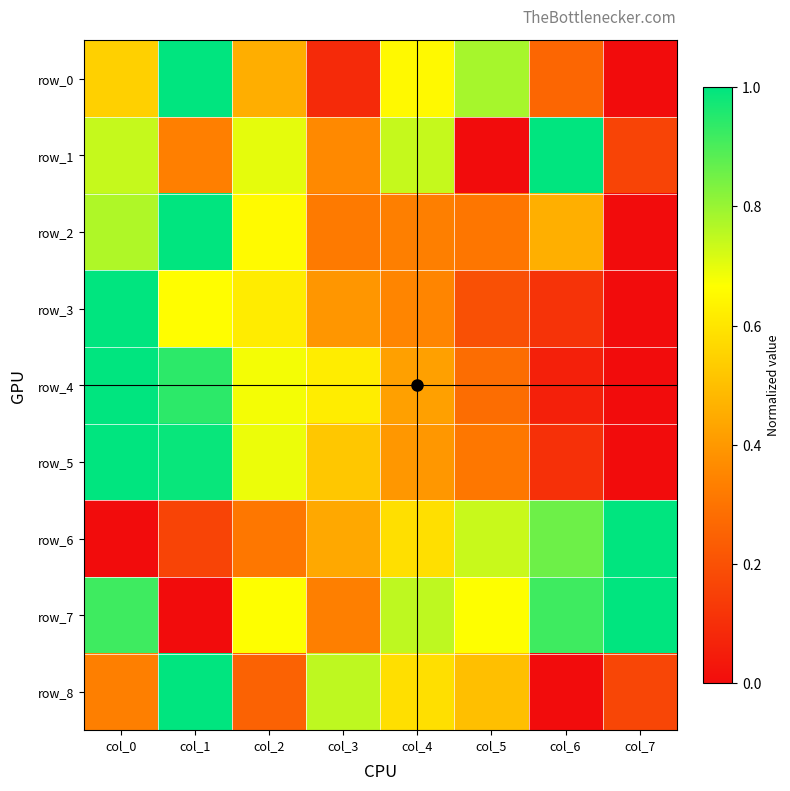

Reading left to right, transcribe all the data shown in this chart.

row_0: col_0=0.5	col_1=1.0	col_2=0.5	col_3=0.1	col_4=0.7	col_5=0.8	col_6=0.3	col_7=0.0
row_1: col_0=0.7	col_1=0.3	col_2=0.7	col_3=0.4	col_4=0.7	col_5=0.0	col_6=1.0	col_7=0.2
row_2: col_0=0.8	col_1=1.0	col_2=0.7	col_3=0.3	col_4=0.3	col_5=0.3	col_6=0.5	col_7=0.0
row_3: col_0=1.0	col_1=0.7	col_2=0.6	col_3=0.4	col_4=0.3	col_5=0.2	col_6=0.1	col_7=0.0
row_4: col_0=1.0	col_1=0.9	col_2=0.7	col_3=0.6	col_4=0.4	col_5=0.3	col_6=0.1	col_7=0.0
row_5: col_0=1.0	col_1=1.0	col_2=0.7	col_3=0.5	col_4=0.4	col_5=0.3	col_6=0.1	col_7=0.0
row_6: col_0=0.0	col_1=0.2	col_2=0.3	col_3=0.4	col_4=0.6	col_5=0.7	col_6=0.9	col_7=1.0
row_7: col_0=0.9	col_1=0.0	col_2=0.7	col_3=0.3	col_4=0.8	col_5=0.7	col_6=0.9	col_7=1.0
row_8: col_0=0.3	col_1=1.0	col_2=0.2	col_3=0.8	col_4=0.6	col_5=0.5	col_6=0.0	col_7=0.2